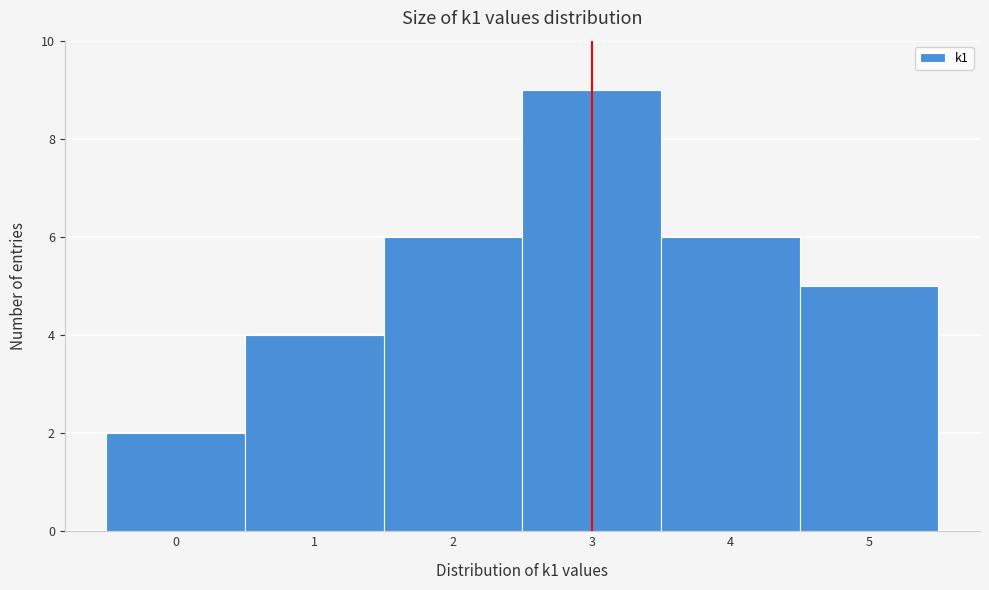

Reading left to right, transcribe this chart: for each bar, give the range it covers on the x-axis and its height. The values are not printed on the chart, so give them approximately, as read against the axis.

-0.5 to 0.5: 2
0.5 to 1.5: 4
1.5 to 2.5: 6
2.5 to 3.5: 9
3.5 to 4.5: 6
4.5 to 5.5: 5